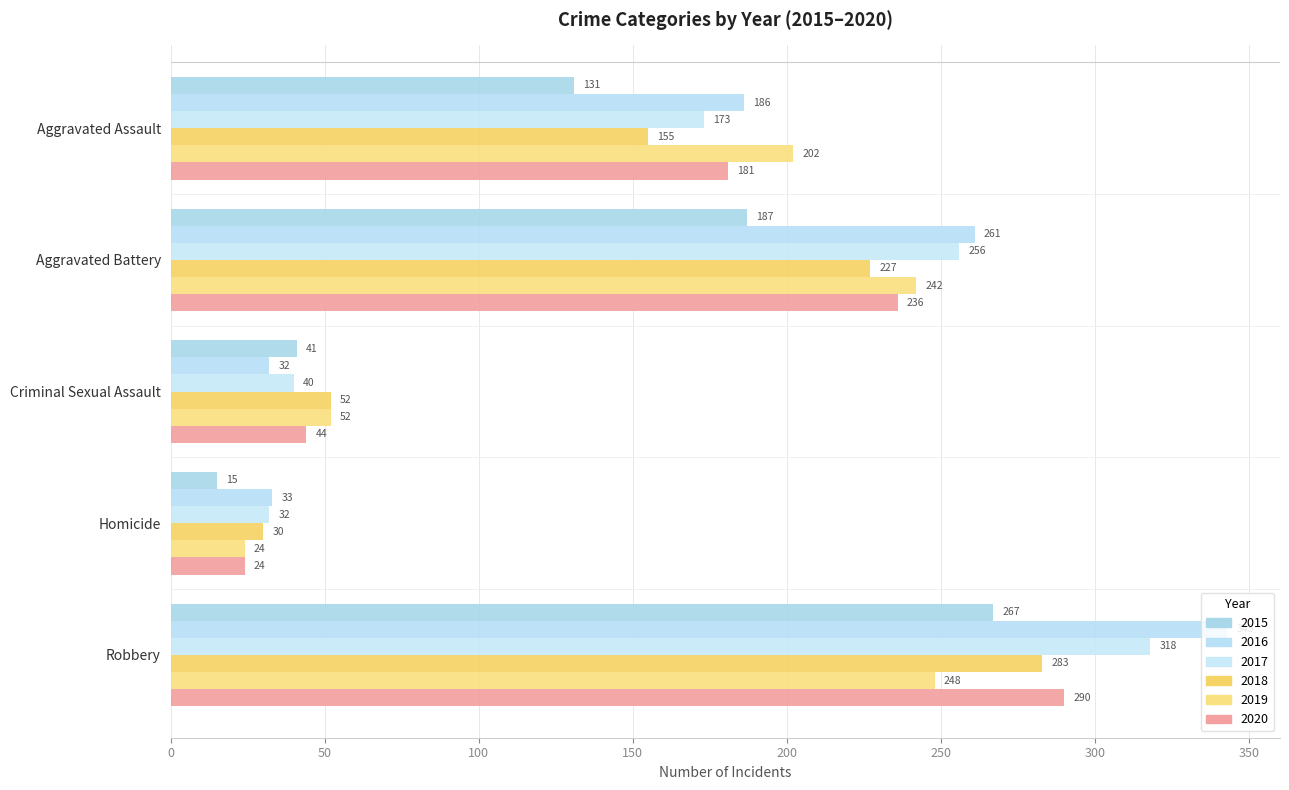

What is the label of the 4th bar from the right?

Aggravated Battery